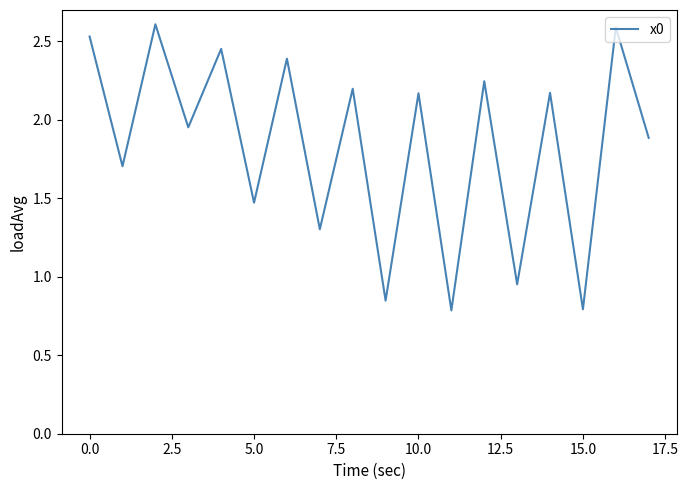

What is the greatest value displayed?

2.6